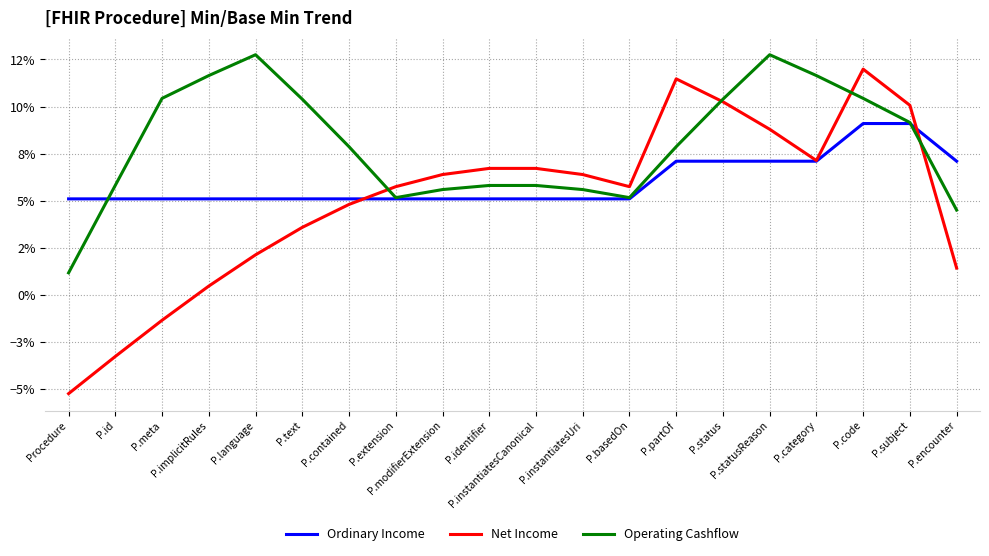

List the labels in order of Ordinary Income value, smallest first.

Procedure, P.id, P.meta, P.implicitRules, P.language, P.text, P.contained, P.extension, P.modifierExtension, P.identifier, P.instantiatesCanonical, P.instantiatesUri, P.basedOn, P.partOf, P.status, P.statusReason, P.category, P.encounter, P.code, P.subject